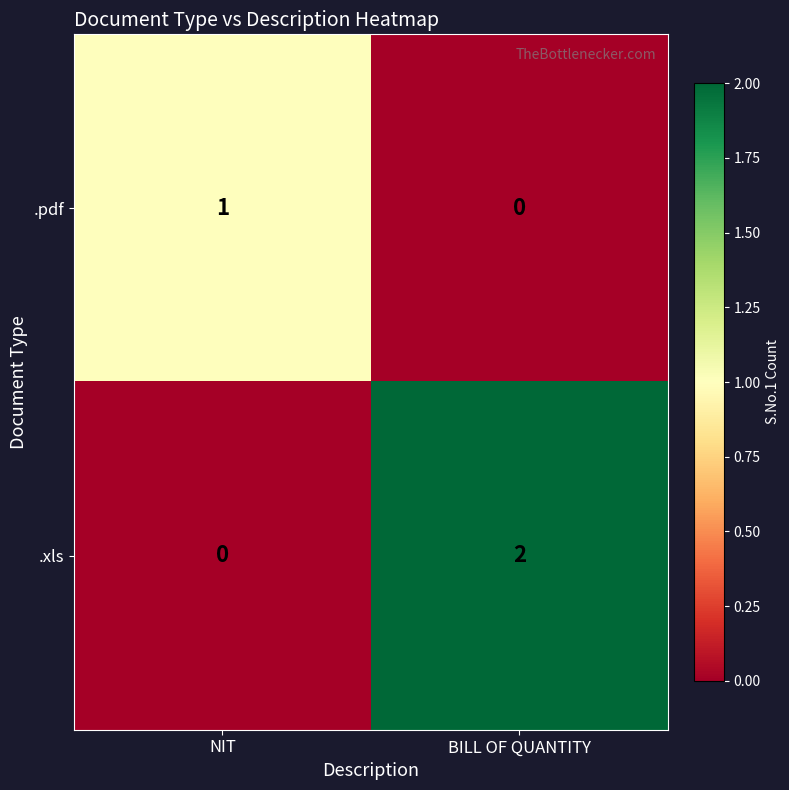

At which category does the chart reach its peak across all series?

BILL OF QUANTITY